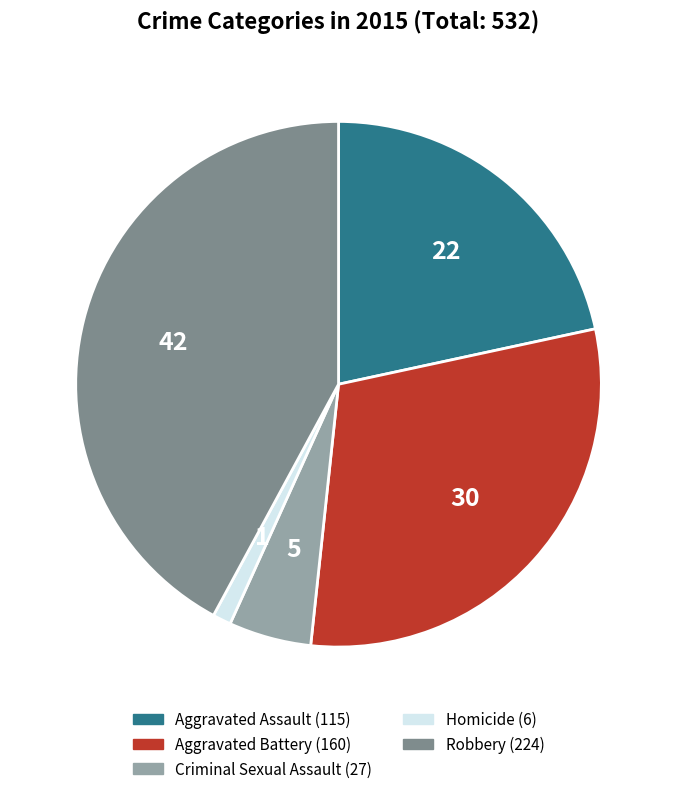

What is the ratio of the value at Aggravated Battery to the value at Aggravated Assault?

1.4